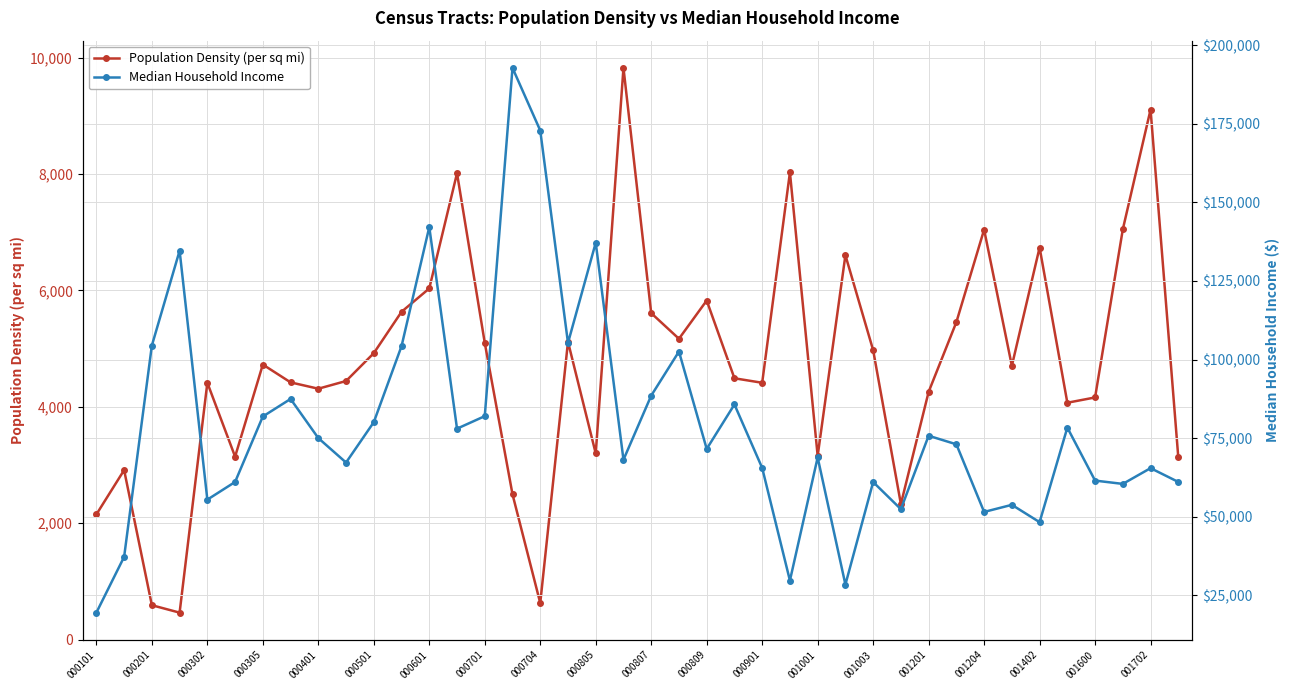

True or false: Population Density (per sq mi) has more than 1 interior local peaks.

True